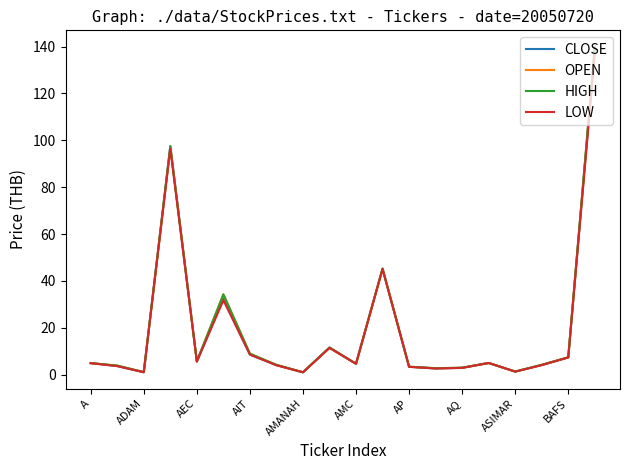

What is the maximum value shown in the chart?

140.0